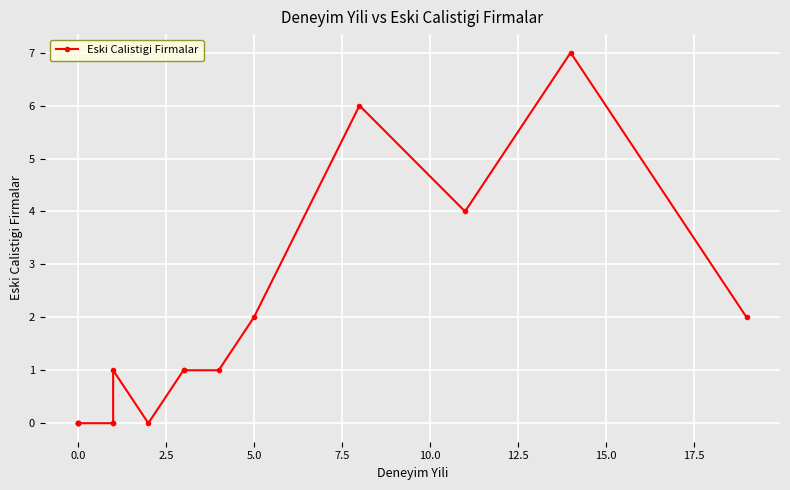

How many values are below 1?

7